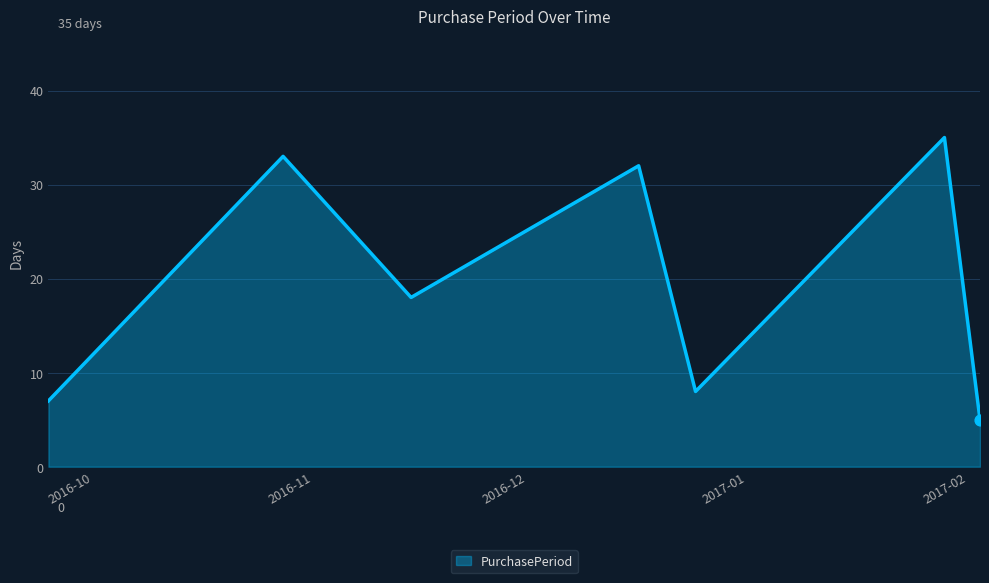

What is the maximum value shown in the chart?

35